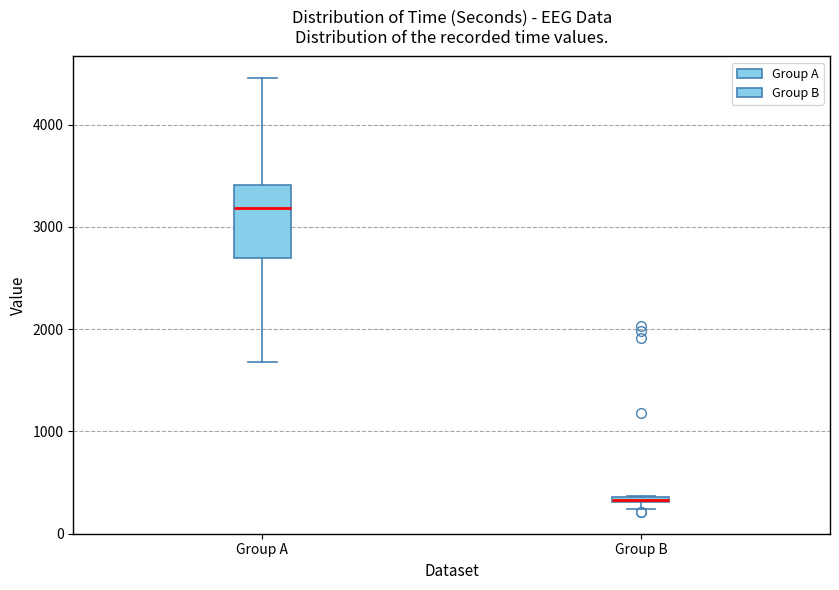

Where is the lower edge of the box for Group B on the y-axis? The values are not printed on the chart, so give them approximately, as read against the axis.

300